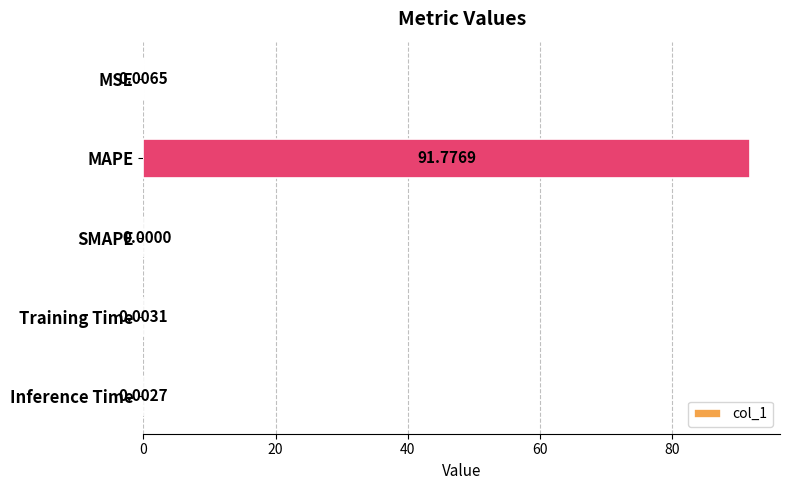

What is the sum of the values at MAPE and Inference Time?

91.8